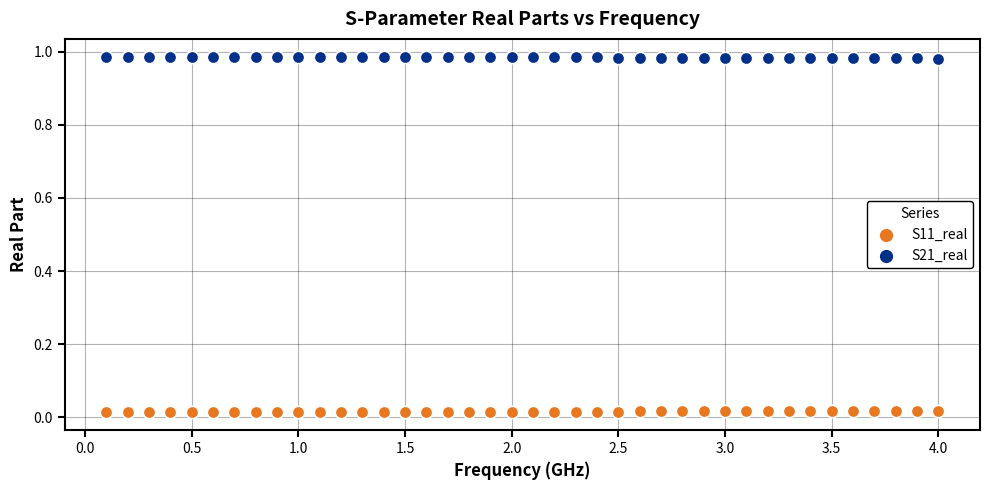

What are all the series names shown in the legend?

S11_real, S21_real